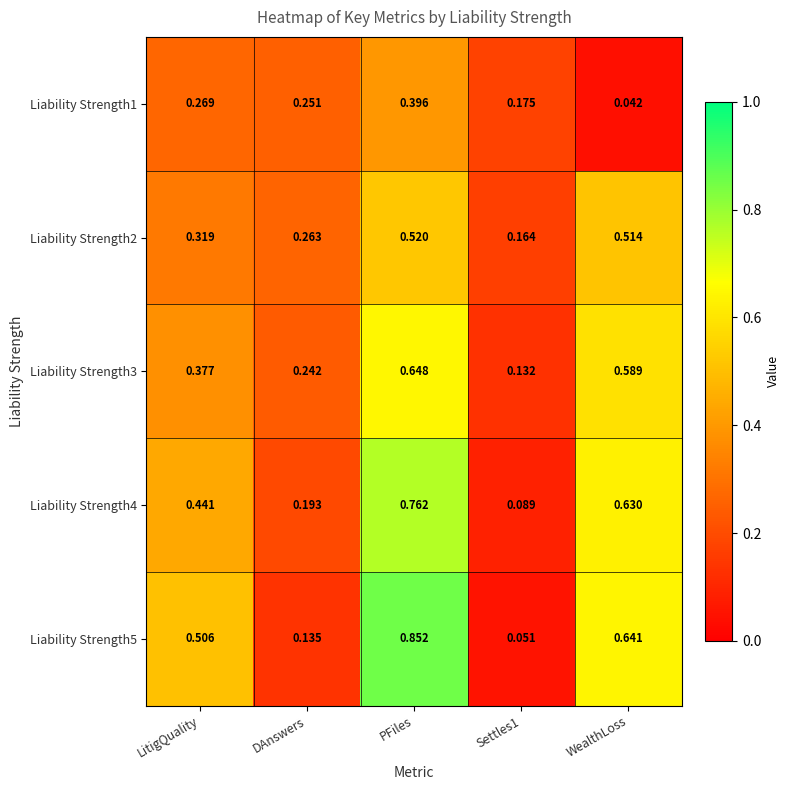

At which label is Liability Strength1 closest to 0?

WealthLoss